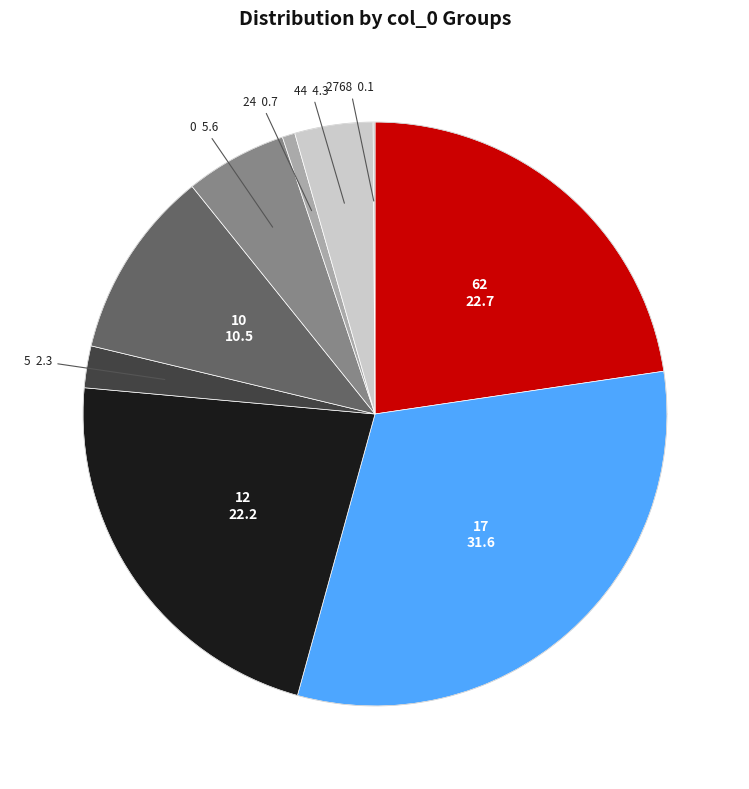

Is it true that 12 is 22% of the pie?

True